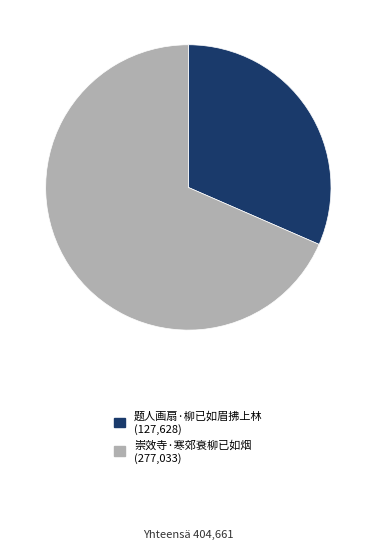

Does 崇效寺·寒郊衰柳已如烟 represent more than half of the total?

Yes